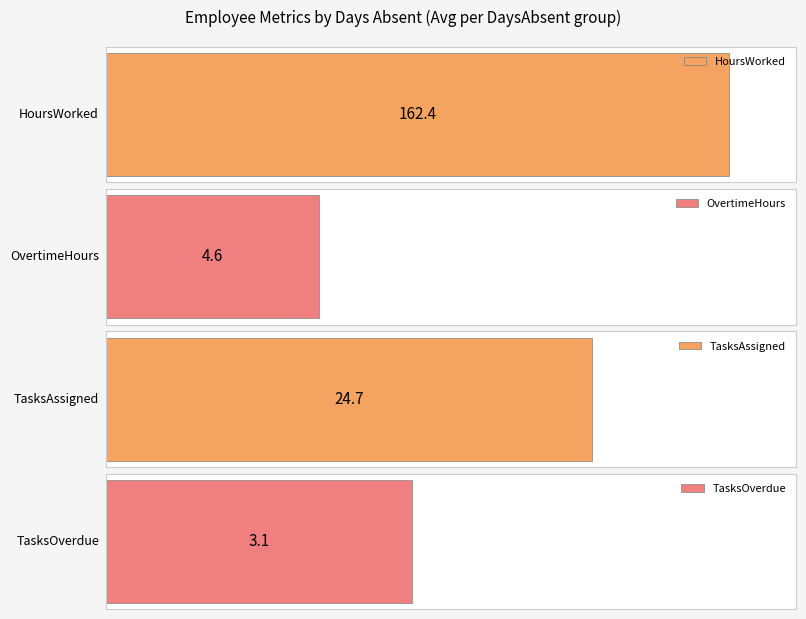

Between 0 and 1, which is larger?

1